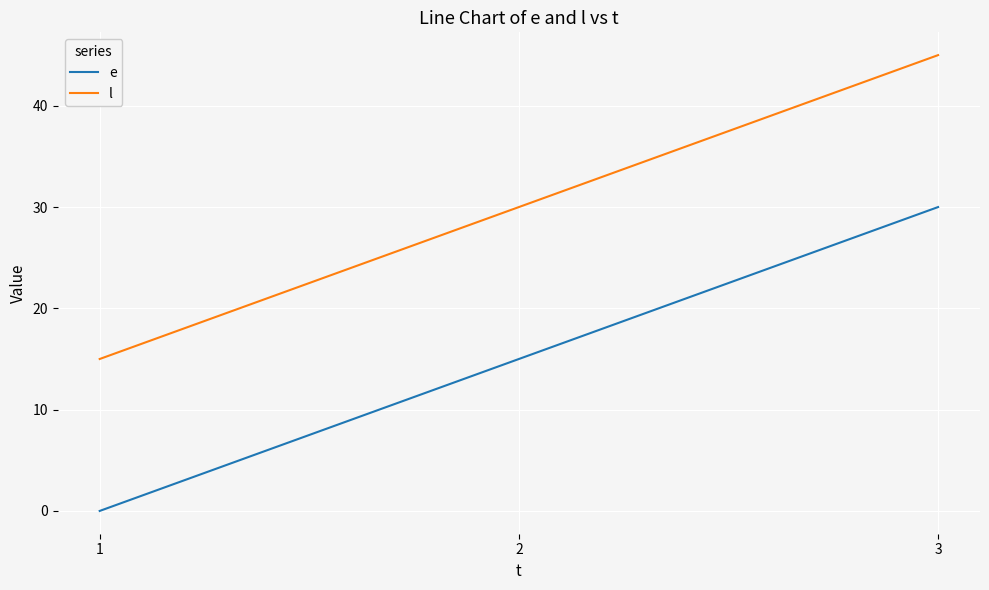

Reading right to left, extract all data points from this chart.

e: 3=30	2=15	1=0
l: 3=45	2=30	1=15